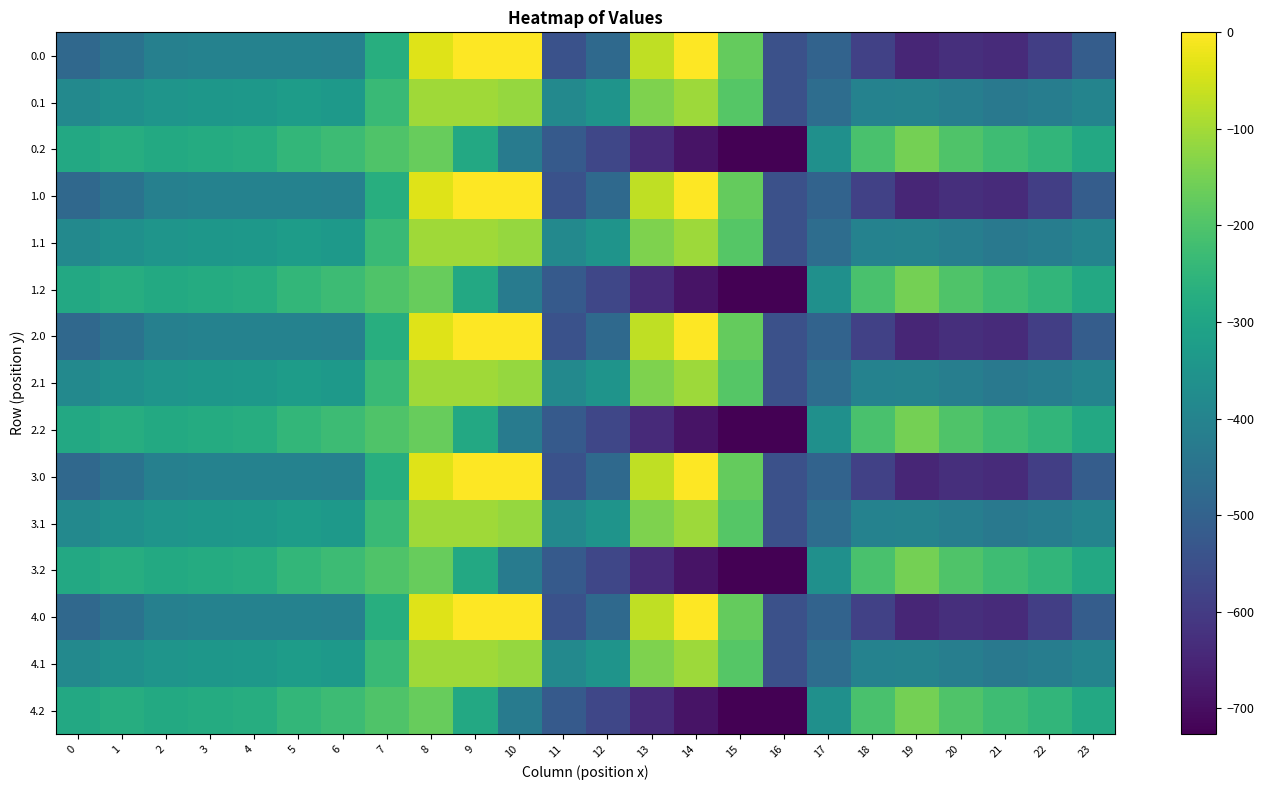

Reading left to right, what are all the values shown in this chart?

0.0: 0=-482.0	1=-449.5	2=-410.3	3=-404.4	4=-404.9	5=-403.8	6=-408.0	7=-270.7	8=-35.0	9=0.0	10=0.0	11=-544.3	12=-477.2	13=-70.2	14=-0.3	15=-172.8	16=-545.4	17=-494.8	18=-586.7	19=-649.2	20=-629.9	21=-638.4	22=-592.3	23=-511.3
0.1: 0=-384.6	1=-361.1	2=-347.9	3=-342.7	4=-339.6	5=-325.7	6=-332.2	7=-234.9	8=-102.3	9=-104.8	10=-114.0	11=-384.7	12=-350.8	13=-141.2	14=-105.5	15=-190.4	16=-547.3	17=-466.6	18=-405.4	19=-400.2	20=-414.5	21=-432.4	22=-419.9	23=-399.4
0.2: 0=-287.1	1=-272.7	2=-285.5	3=-281.0	4=-274.4	5=-245.0	6=-228.8	7=-199.0	8=-169.5	9=-288.5	10=-423.5	11=-520.6	12=-571.2	13=-640.4	14=-687.4	15=-725.8	16=-726.6	17=-362.4	18=-210.0	19=-151.0	20=-199.2	21=-226.4	22=-247.4	23=-287.5
1.0: 0=-482.0	1=-449.5	2=-410.3	3=-404.4	4=-404.9	5=-403.8	6=-408.0	7=-270.7	8=-35.0	9=0.0	10=0.0	11=-544.3	12=-477.2	13=-70.2	14=-0.3	15=-172.8	16=-545.4	17=-494.8	18=-586.7	19=-649.2	20=-629.9	21=-638.4	22=-592.3	23=-511.3
1.1: 0=-384.6	1=-361.1	2=-347.9	3=-342.7	4=-339.6	5=-325.7	6=-332.2	7=-234.9	8=-102.3	9=-104.8	10=-114.0	11=-384.7	12=-350.8	13=-141.2	14=-105.5	15=-190.4	16=-547.3	17=-466.6	18=-405.4	19=-400.2	20=-414.5	21=-432.4	22=-419.9	23=-399.4
1.2: 0=-287.1	1=-272.7	2=-285.5	3=-281.0	4=-274.4	5=-245.0	6=-228.8	7=-199.0	8=-169.5	9=-288.5	10=-423.5	11=-520.6	12=-571.2	13=-640.4	14=-687.4	15=-725.8	16=-726.6	17=-362.4	18=-210.0	19=-151.0	20=-199.2	21=-226.4	22=-247.4	23=-287.5
2.0: 0=-482.0	1=-449.5	2=-410.3	3=-404.4	4=-404.9	5=-403.8	6=-408.0	7=-270.7	8=-35.0	9=0.0	10=0.0	11=-544.3	12=-477.2	13=-70.2	14=-0.3	15=-172.8	16=-545.4	17=-494.8	18=-586.7	19=-649.2	20=-629.9	21=-638.4	22=-592.3	23=-511.3
2.1: 0=-384.6	1=-361.1	2=-347.9	3=-342.7	4=-339.6	5=-325.7	6=-332.2	7=-234.9	8=-102.3	9=-104.8	10=-114.0	11=-384.7	12=-350.8	13=-141.2	14=-105.5	15=-190.4	16=-547.3	17=-466.6	18=-405.4	19=-400.2	20=-414.5	21=-432.4	22=-419.9	23=-399.4
2.2: 0=-287.1	1=-272.7	2=-285.5	3=-281.0	4=-274.4	5=-245.0	6=-228.8	7=-199.0	8=-169.5	9=-288.5	10=-423.5	11=-520.6	12=-571.2	13=-640.4	14=-687.4	15=-725.8	16=-726.6	17=-362.4	18=-210.0	19=-151.0	20=-199.2	21=-226.4	22=-247.4	23=-287.5
3.0: 0=-482.0	1=-449.5	2=-410.3	3=-404.4	4=-404.9	5=-403.8	6=-408.0	7=-270.7	8=-35.0	9=0.0	10=0.0	11=-544.3	12=-477.2	13=-70.2	14=-0.3	15=-172.8	16=-545.4	17=-494.8	18=-586.7	19=-649.2	20=-629.9	21=-638.4	22=-592.3	23=-511.3
3.1: 0=-384.6	1=-361.1	2=-347.9	3=-342.7	4=-339.6	5=-325.7	6=-332.2	7=-234.9	8=-102.3	9=-104.8	10=-114.0	11=-384.7	12=-350.8	13=-141.2	14=-105.5	15=-190.4	16=-547.3	17=-466.6	18=-405.4	19=-400.2	20=-414.5	21=-432.4	22=-419.9	23=-399.4
3.2: 0=-287.1	1=-272.7	2=-285.5	3=-281.0	4=-274.4	5=-245.0	6=-228.8	7=-199.0	8=-169.5	9=-288.5	10=-423.5	11=-520.6	12=-571.2	13=-640.4	14=-687.4	15=-725.8	16=-726.6	17=-362.4	18=-210.0	19=-151.0	20=-199.2	21=-226.4	22=-247.4	23=-287.5
4.0: 0=-482.0	1=-449.5	2=-410.3	3=-404.4	4=-404.9	5=-403.8	6=-408.0	7=-270.7	8=-35.0	9=0.0	10=0.0	11=-544.3	12=-477.2	13=-70.2	14=-0.3	15=-172.8	16=-545.4	17=-494.8	18=-586.7	19=-649.2	20=-629.9	21=-638.4	22=-592.3	23=-511.3
4.1: 0=-384.6	1=-361.1	2=-347.9	3=-342.7	4=-339.6	5=-325.7	6=-332.2	7=-234.9	8=-102.3	9=-104.8	10=-114.0	11=-384.7	12=-350.8	13=-141.2	14=-105.5	15=-190.4	16=-547.3	17=-466.6	18=-405.4	19=-400.2	20=-414.5	21=-432.4	22=-419.9	23=-399.4
4.2: 0=-287.1	1=-272.7	2=-285.5	3=-281.0	4=-274.4	5=-245.0	6=-228.8	7=-199.0	8=-169.5	9=-288.5	10=-423.5	11=-520.6	12=-571.2	13=-640.4	14=-687.4	15=-725.8	16=-726.6	17=-362.4	18=-210.0	19=-151.0	20=-199.2	21=-226.4	22=-247.4	23=-287.5